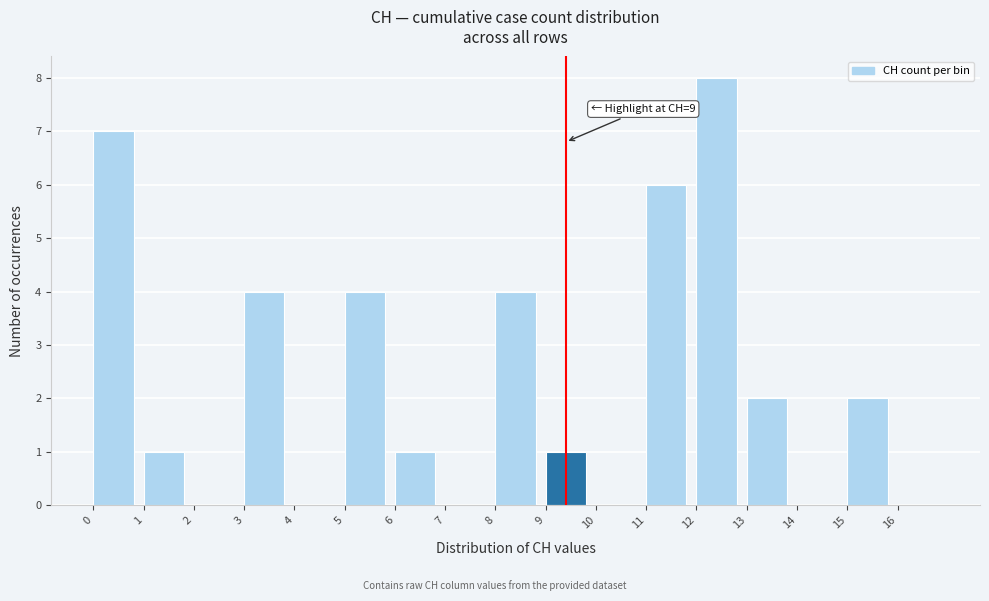

Which range on the x-axis has the tallest bar?

12 to 13